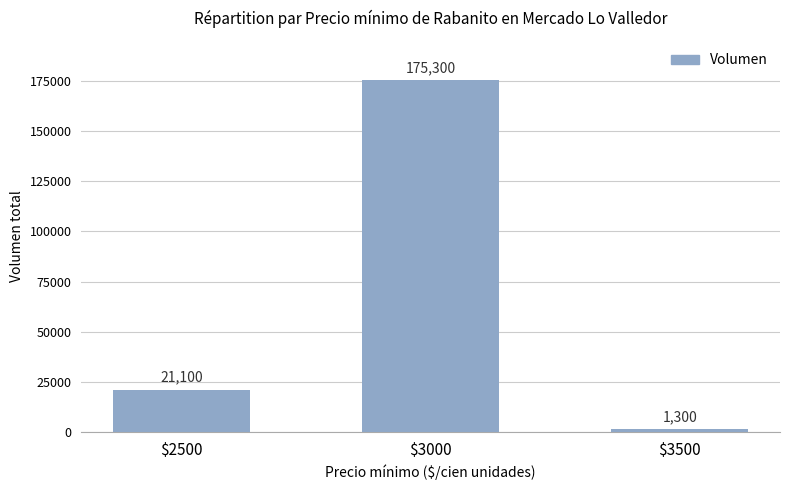

Is it true that the value at $2500 is 21100?

True